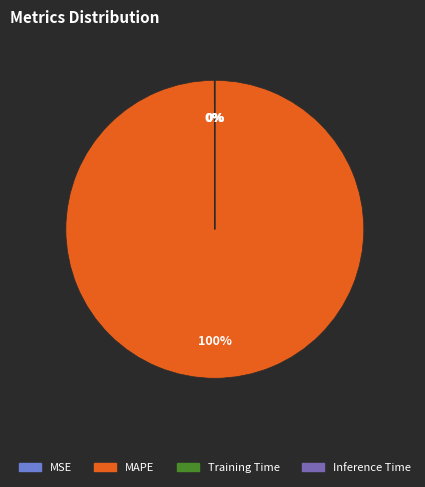

What is the largest slice in the pie chart?

MAPE